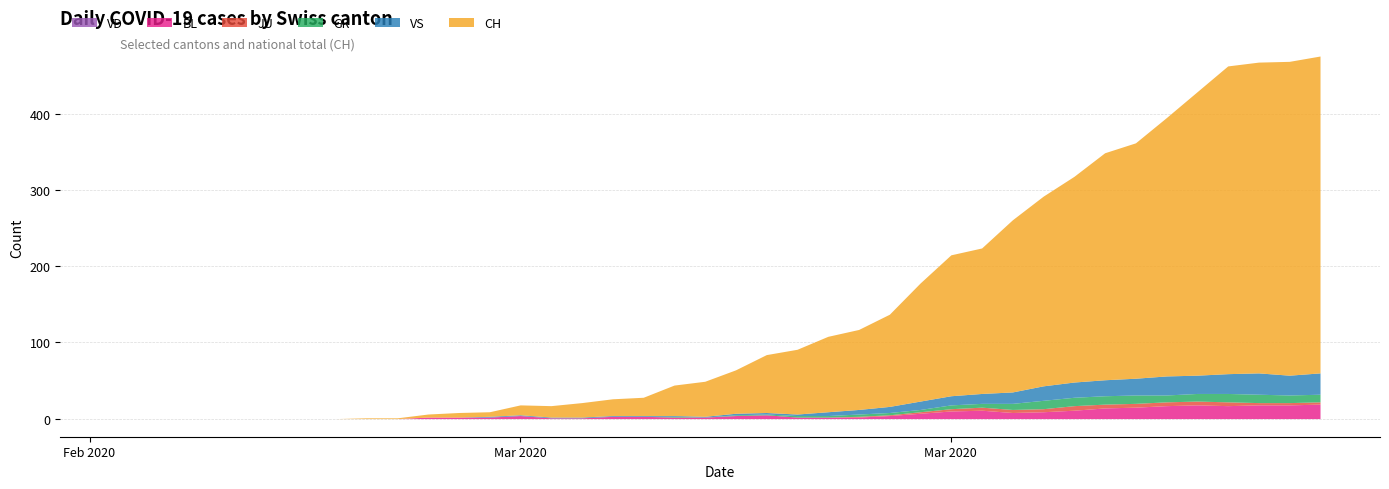

What is the sum of the BL values at 2020-03-16 and 2020-04-02?

22